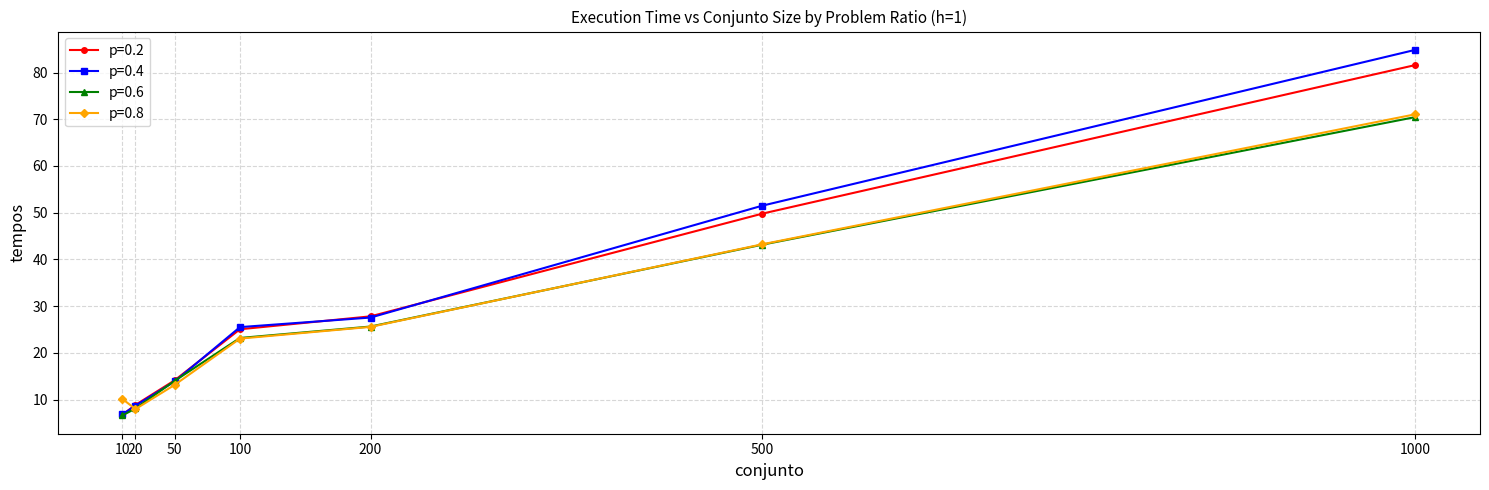

Reading left to right, list all the values displayed in this chart.

p=0.2: 6.8	8.9	14.1	25.1	27.8	49.8	81.6
p=0.4: 6.8	8.7	13.9	25.5	27.6	51.5	84.9
p=0.6: 6.6	8.1	14.0	23.2	25.6	43.2	70.5
p=0.8: 10.1	8.0	13.2	23.1	25.6	43.2	71.1